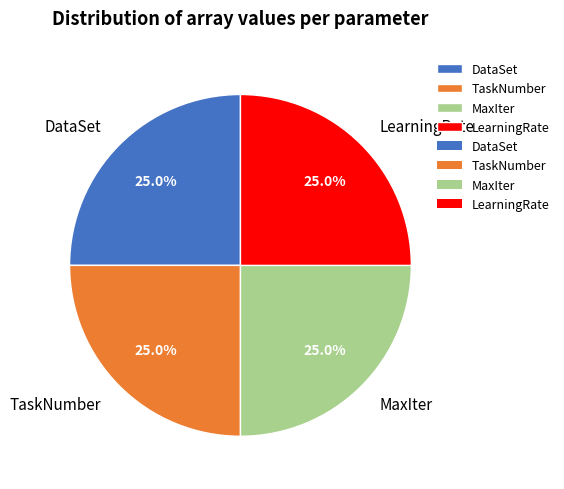

What percentage is NOT represented by MaxIter?

75.0%